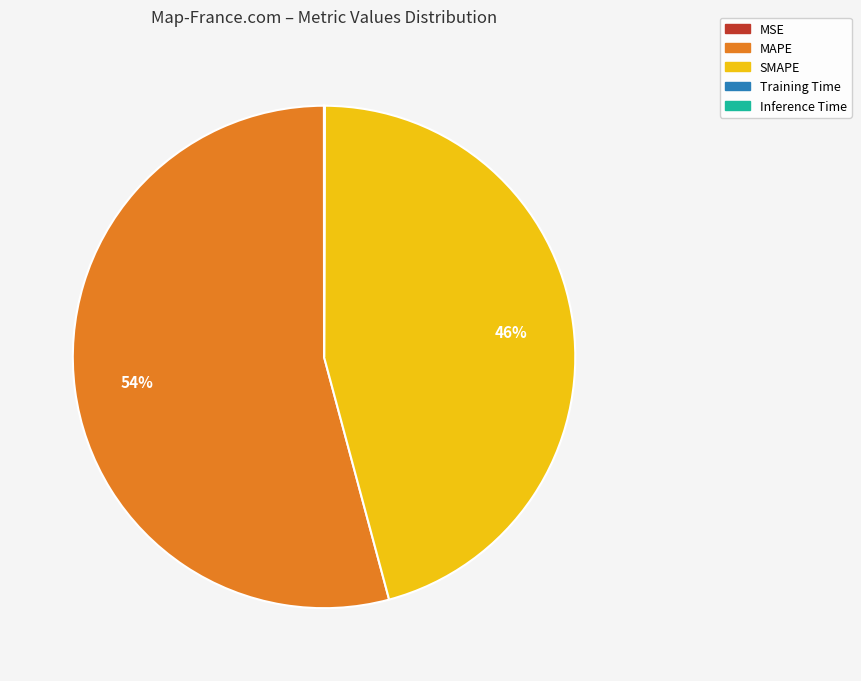

To the nearest percent, what is the difference between the largest and smallest slice percentages?

54%